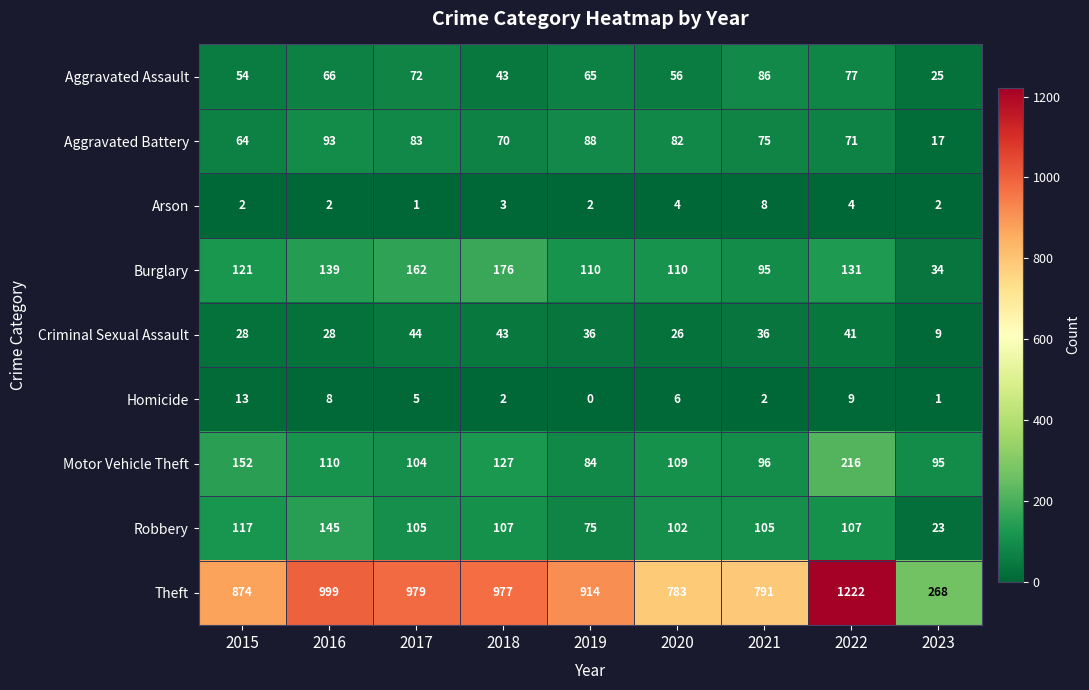

Which series changed the most between 2018 and 2023?

Theft